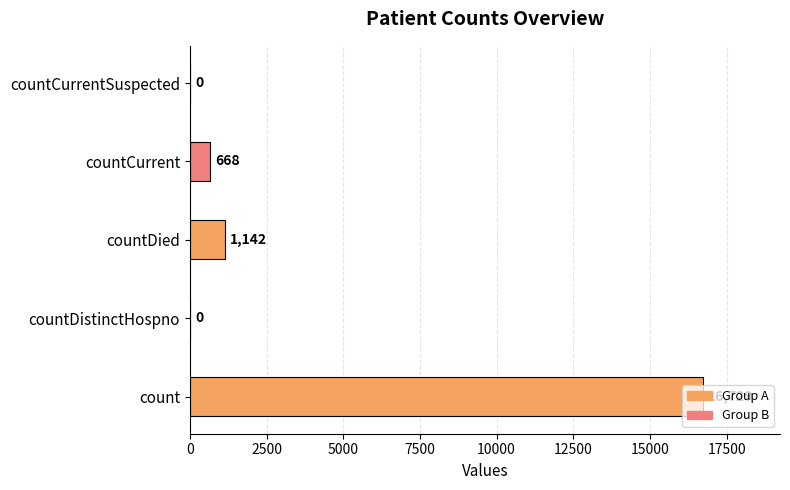

True or false: the data shows 668 at countCurrent.

True